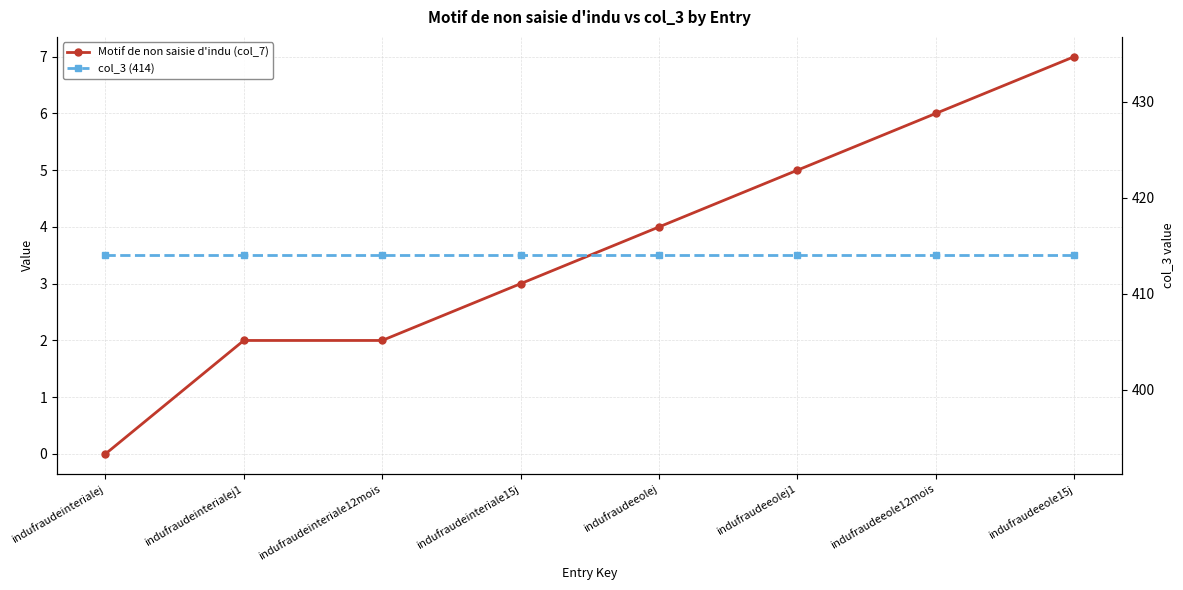

True or false: Motif de non saisie d'indu (col_7) and col_3 (414) intersect in this chart.

False